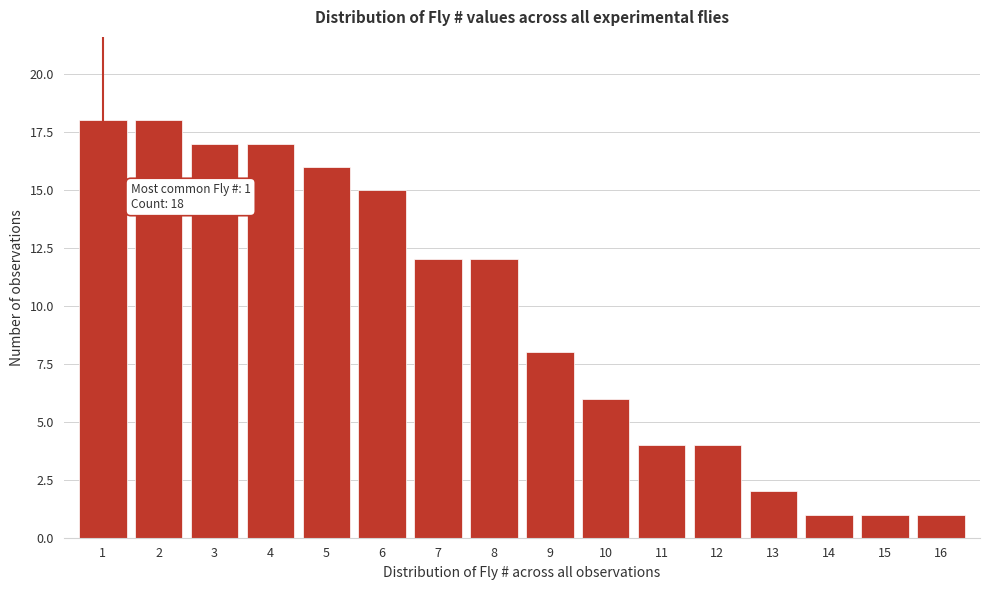

Reading left to right, extract all data points from this chart.

18	18	17	17	16	15	12	12	8	6	4	4	2	1	1	1